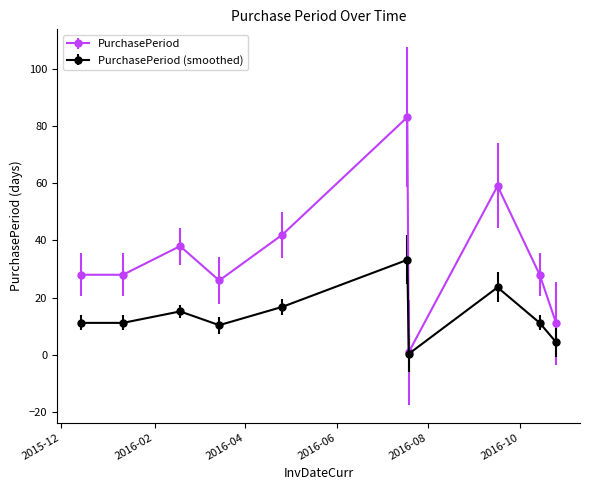

Count the number of data series in this chart.

2